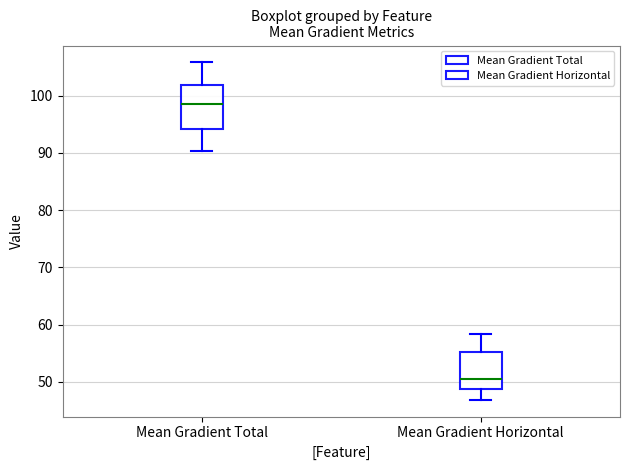

Reading left to right, read every box against the y-axis: the position of its median line, the range the box covers, and the ends of its whiskers. The values are not printed on the chart, so give them approximately, as read against the axis.

Mean Gradient Total: median 99, box 94 to 102, whiskers 90 to 106
Mean Gradient Horizontal: median 50, box 49 to 55, whiskers 47 to 58